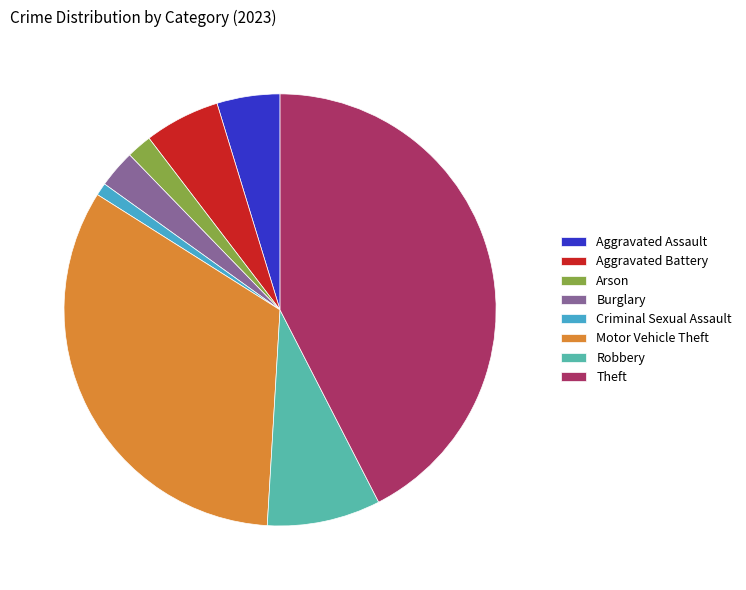

What is the smallest slice in the pie chart?

Criminal Sexual Assault